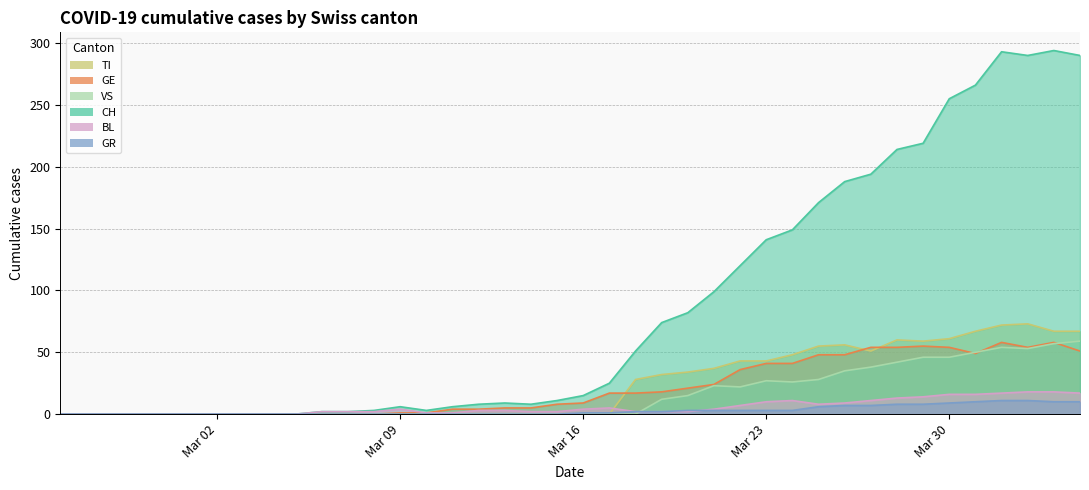

Reading left to right, what are all the values shown in this chart?

CH: 0	0	0	0	0	0	0	0	0	0	2	2	3	6	3	6	8	9	8	11	15	25	51	74	82	99	120	141	149	171	188	194	214	219	255	266	293	290	294	290
GE: 0	0	0	0	0	0	0	0	0	0	0	0	0	1	1	4	4	5	5	8	9	17	17	18	21	24	36	41	41	48	48	54	54	55	54	49	58	54	58	51
GR: 0	0	0	0	0	0	0	0	0	0	0	0	0	0	0	0	0	0	0	0	1	1	2	2	3	3	3	3	3	6	7	7	8	8	9	10	11	11	10	10
VS: 0	0	0	0	0	0	0	0	0	0	0	0	0	0	0	0	0	0	0	0	0	0	0	12	15	23	22	27	26	28	35	38	42	46	46	50	54	53	57	59
BL: 0	0	0	0	0	0	0	0	0	0	2	2	2	4	1	1	3	3	2	2	4	5	2	2	2	4	7	10	11	8	9	11	13	14	16	16	17	18	18	17
TI: 0	0	0	0	0	0	0	0	0	0	0	0	0	0	0	0	0	0	0	0	0	0	28	32	34	37	43	43	48	55	56	51	60	59	61	67	72	73	67	67